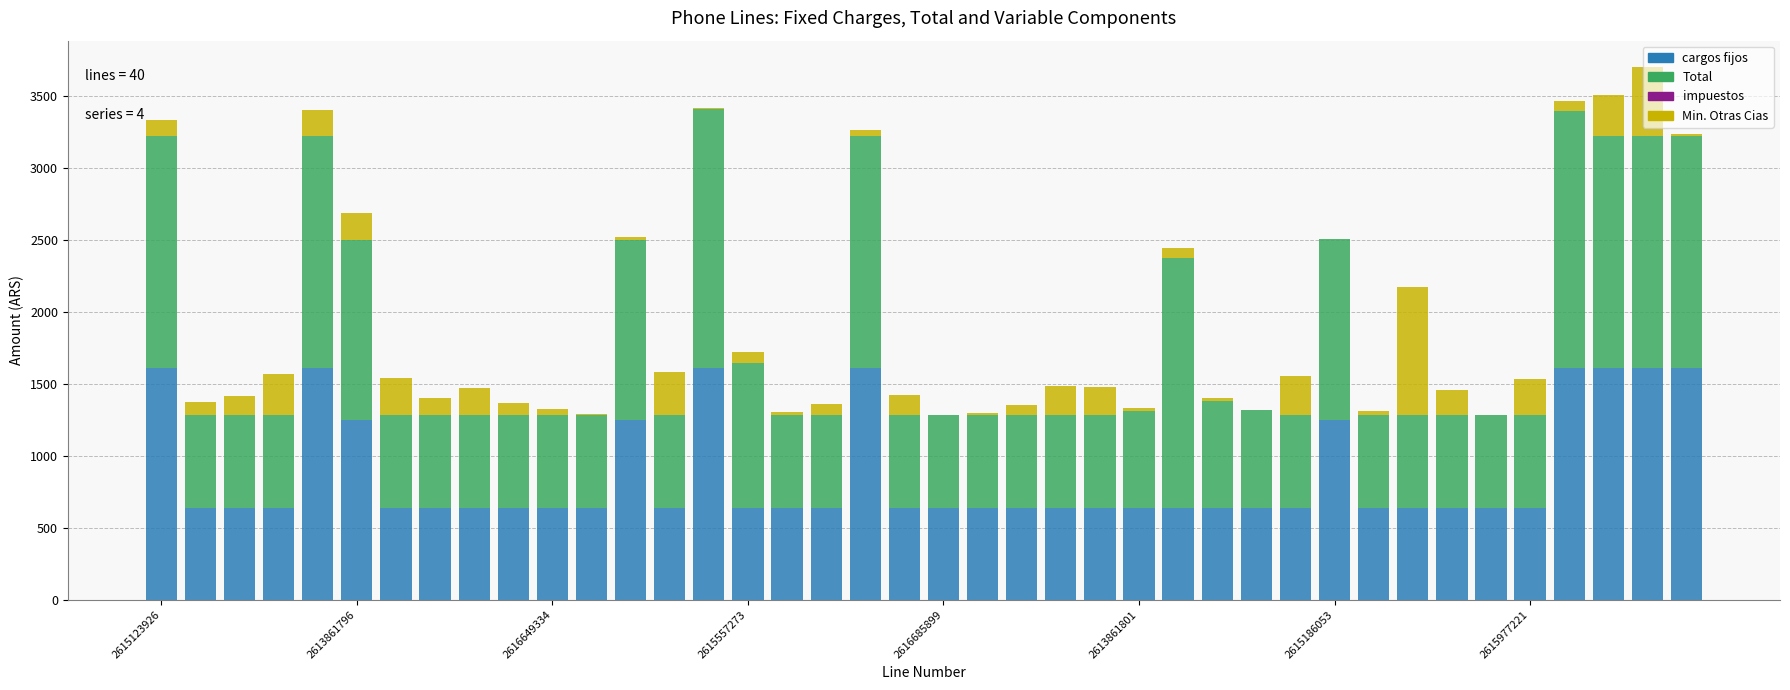

Are the bars grouped side by side (vs. stacked)?

No